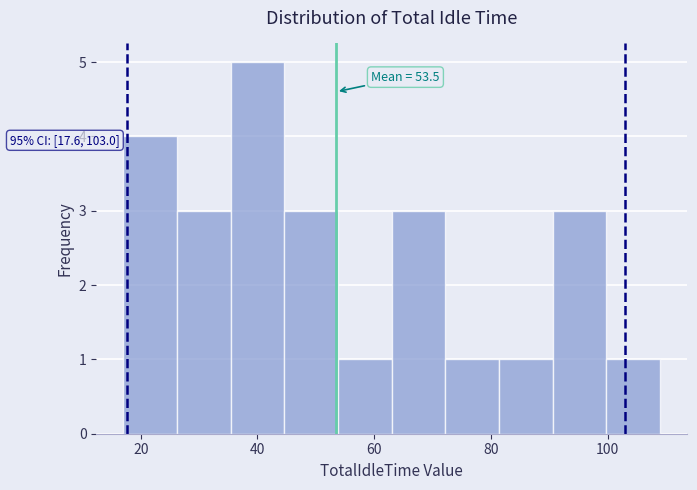

Over which range of the x-axis is the bar tallest?

35.4 to 44.6